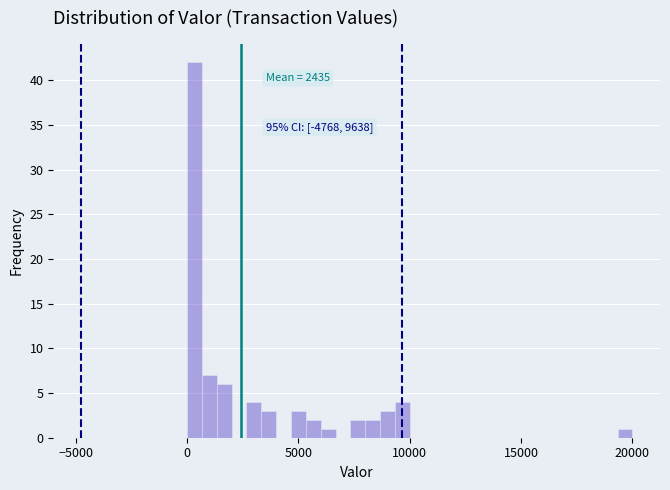

Around what value on the x-axis is the tallest bar? Give the approximate position of its centre, as read against the axis.

500